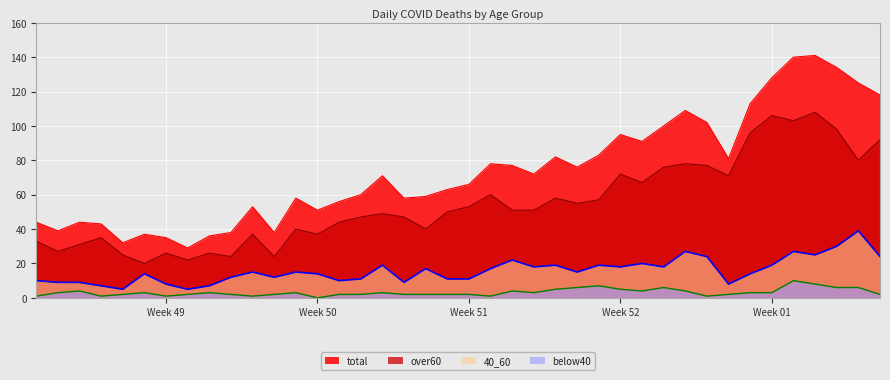

Reading left to right, list all the values displayed in this chart.

total: 44	39	44	43	32	37	35	29	36	38	53	38	58	51	56	60	71	58	59	63	66	78	77	72	82	76	83	95	91	100	109	102	81	113	128	140	141	134	125	118
over60: 33	27	31	35	25	20	26	22	26	24	37	24	40	37	44	47	49	47	40	50	53	60	51	51	58	55	57	72	67	76	78	77	71	96	106	103	108	98	80	92
40_60: 10	9	9	7	5	14	8	5	7	12	15	12	15	14	10	11	19	9	17	11	11	17	22	18	19	15	19	18	20	18	27	24	8	14	19	27	25	30	39	24
below40: 1	3	4	1	2	3	1	2	3	2	1	2	3	0	2	2	3	2	2	2	2	1	4	3	5	6	7	5	4	6	4	1	2	3	3	10	8	6	6	2